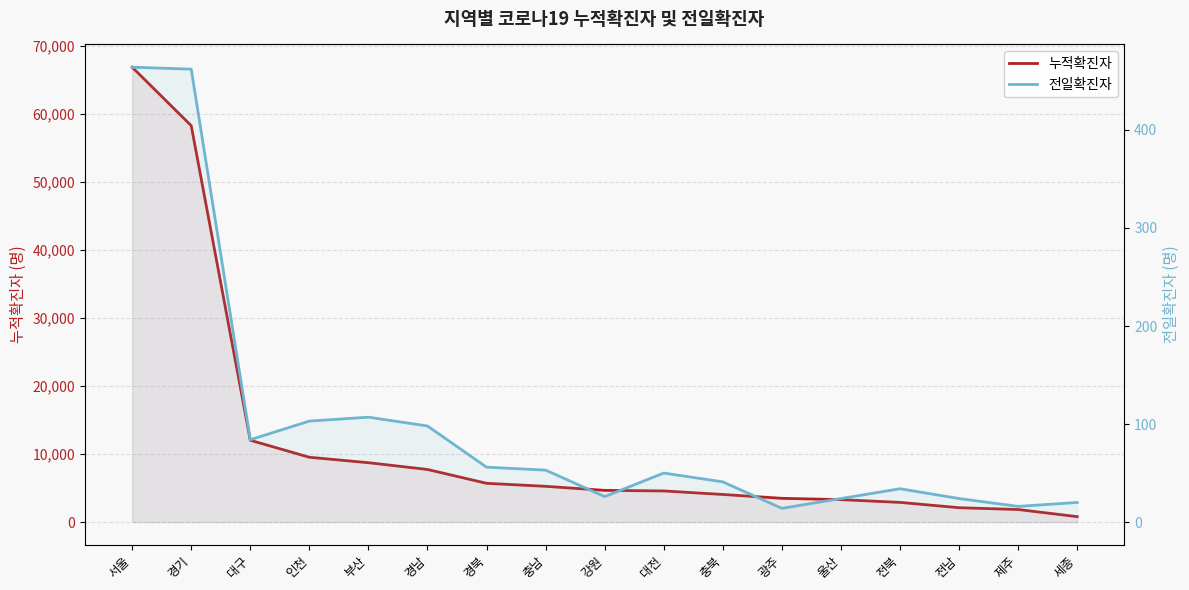

Which series has the widest spread of values?

누적확진자